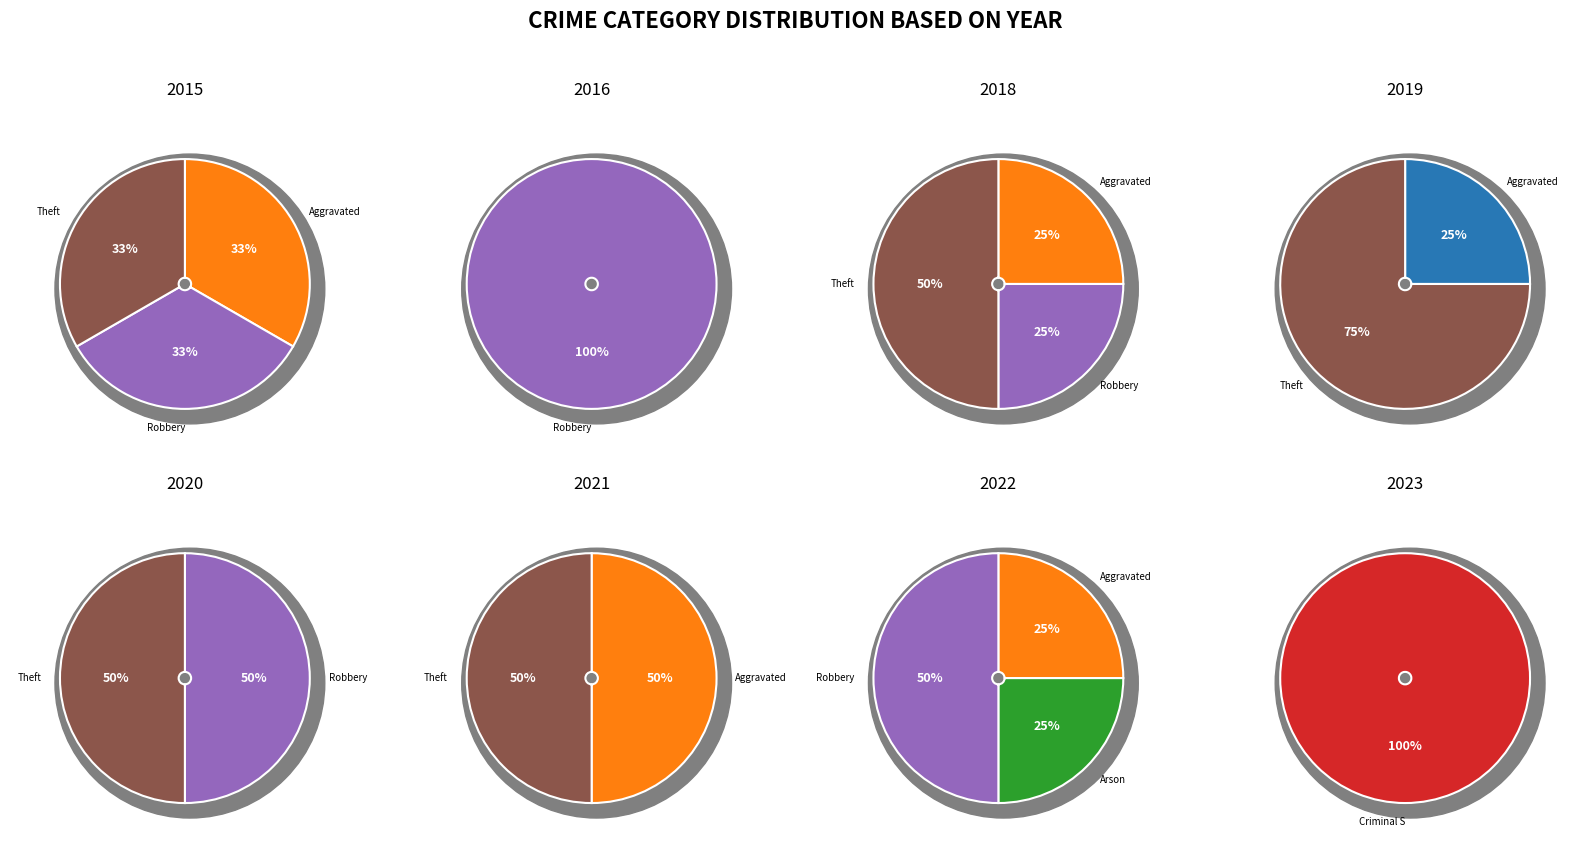

What is the change in value from Arson to Theft?

+2